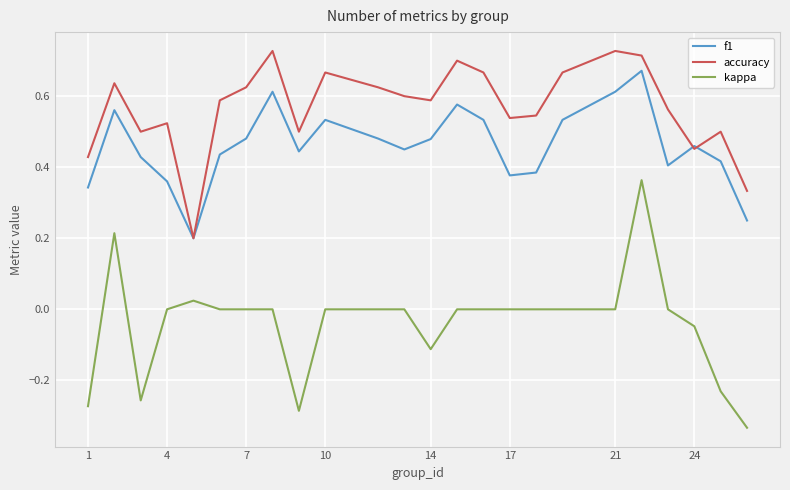

Which series has the widest spread of values?

kappa